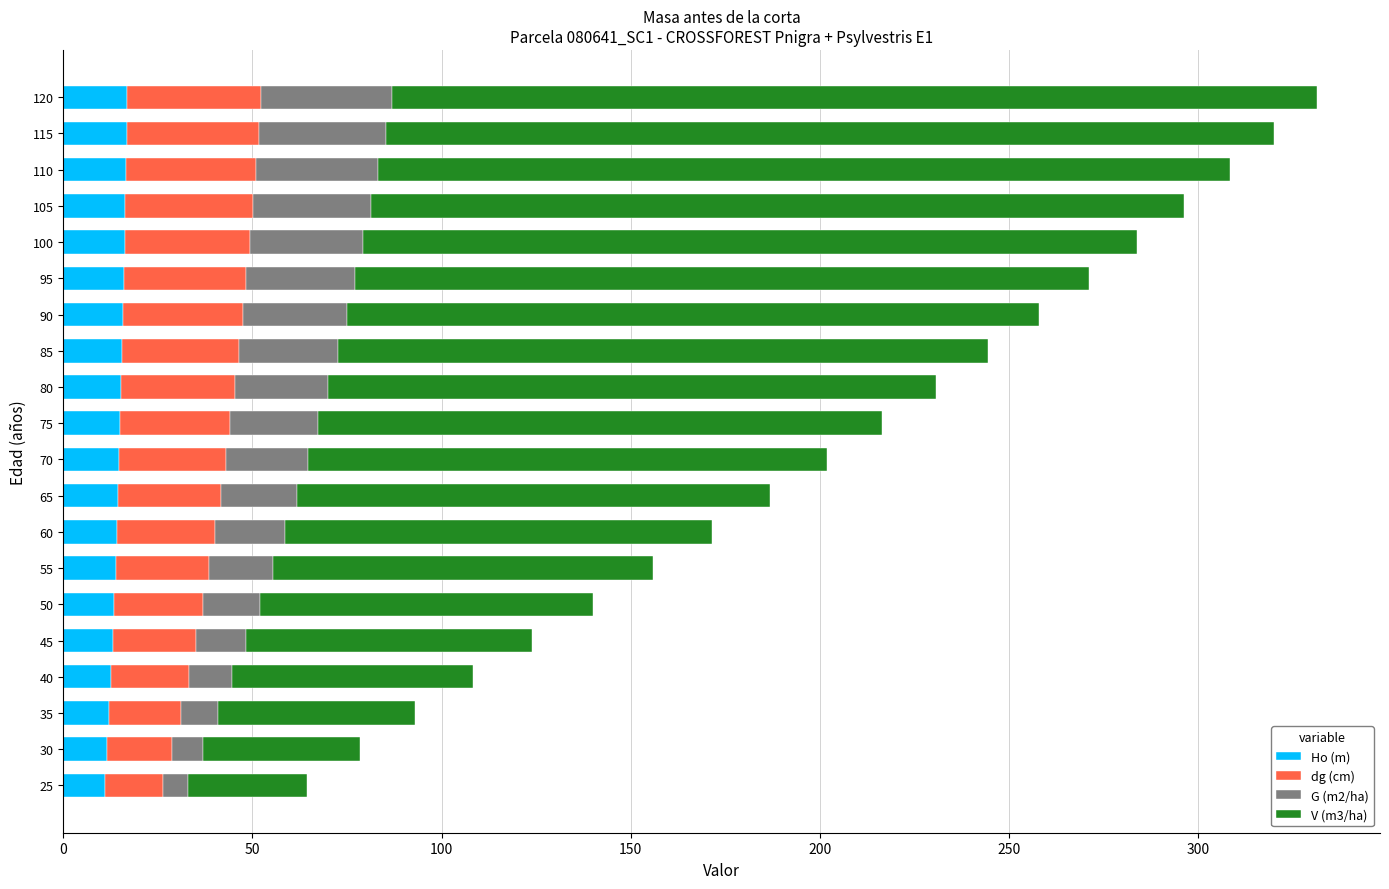

What is the average value of the Ho (m) series?

14.6